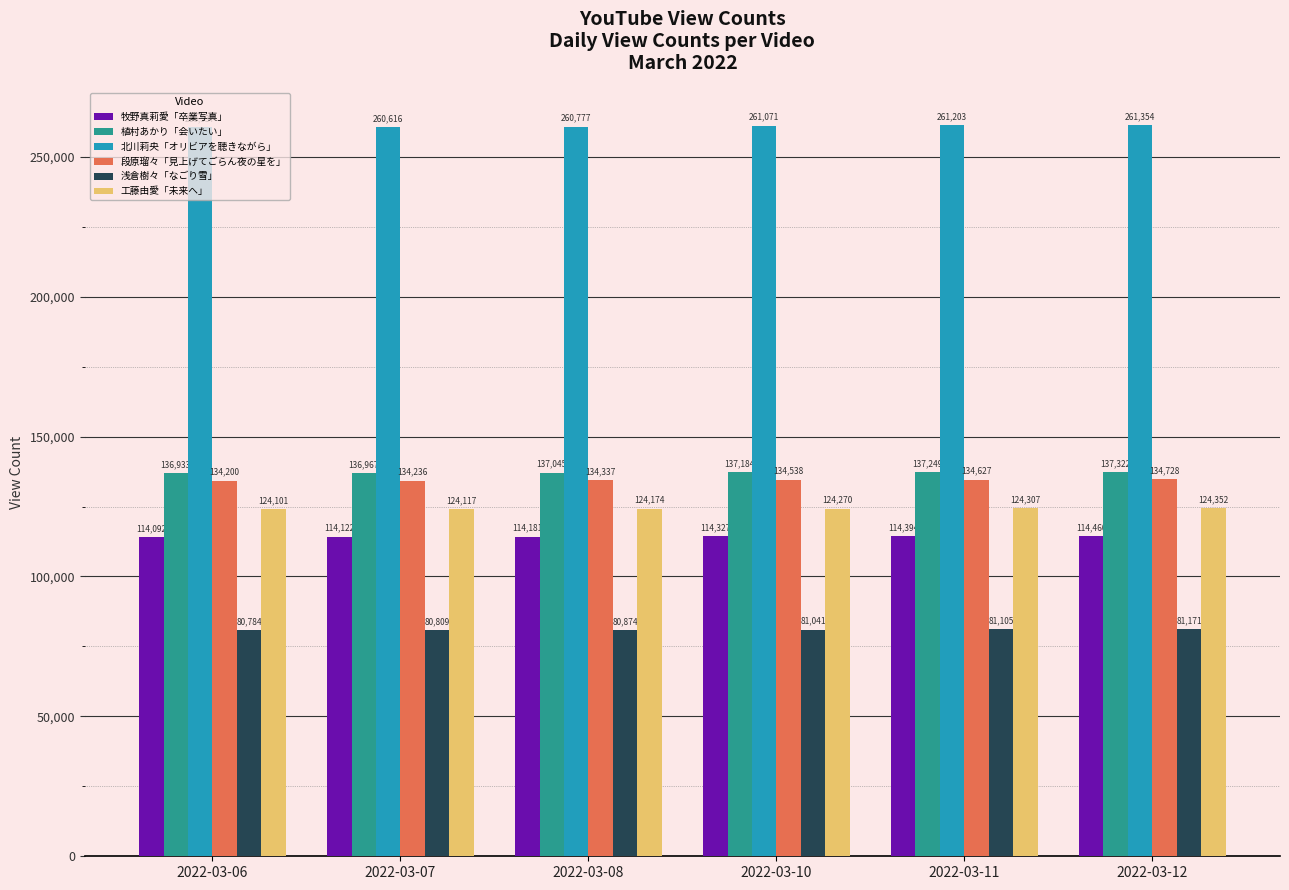

At which label is 段原瑠々「見上げてごらん夜の星を」 closest to 134464?

2022-03-10